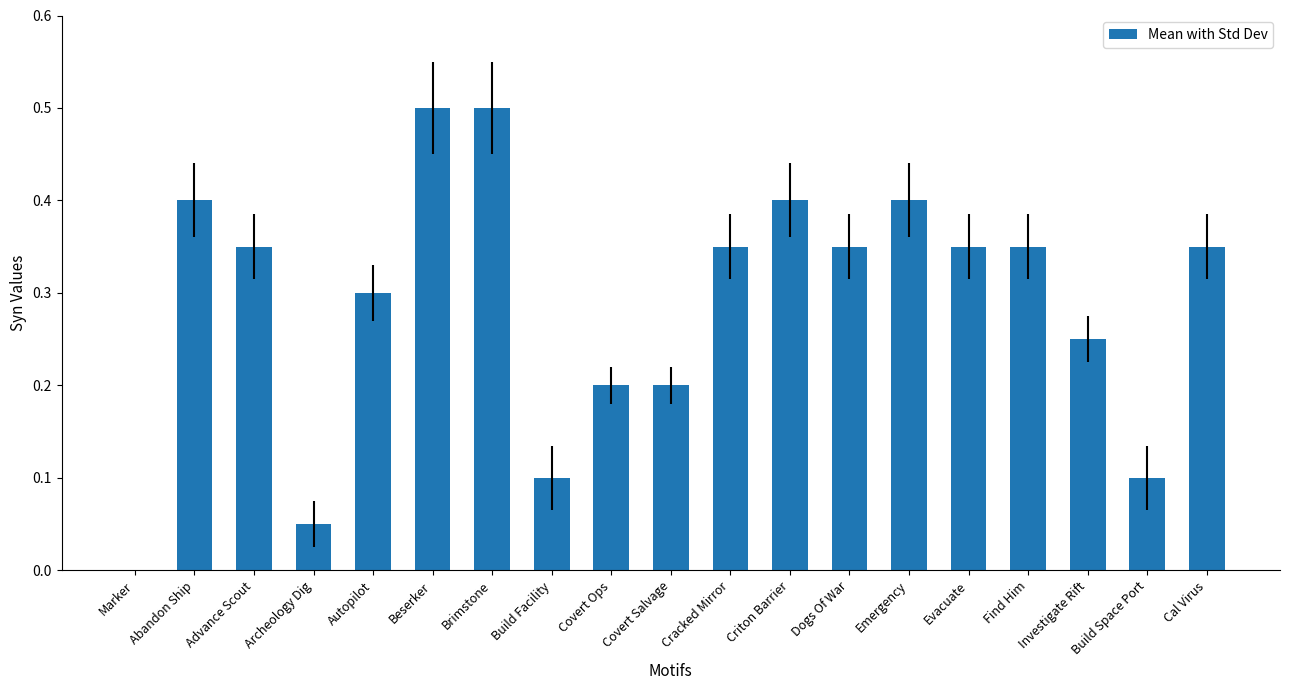

What is the maximum value shown in the chart?

0.5